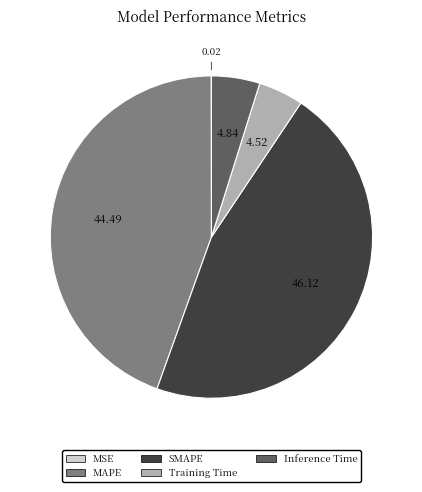

Is Training Time the majority of the pie?

No